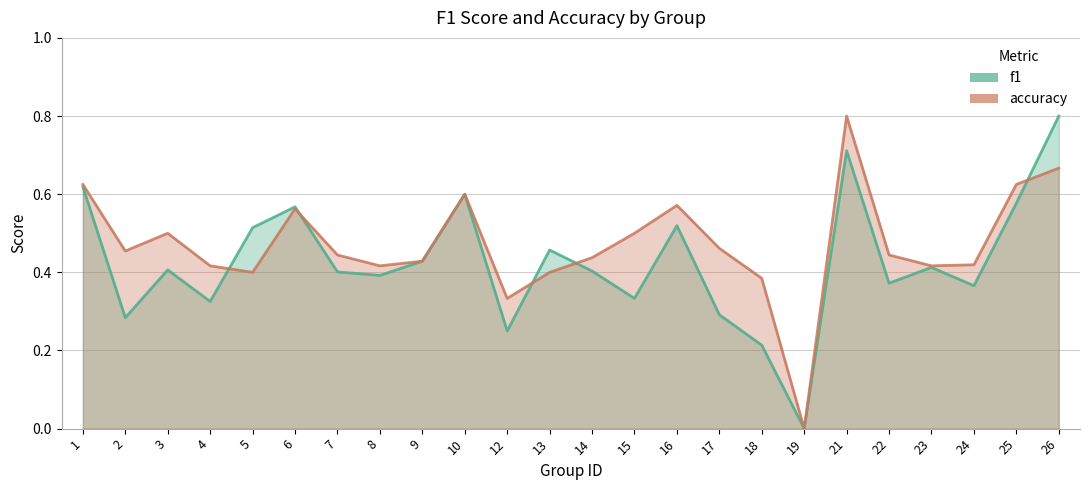

Between 9 and 21, which is larger?

21